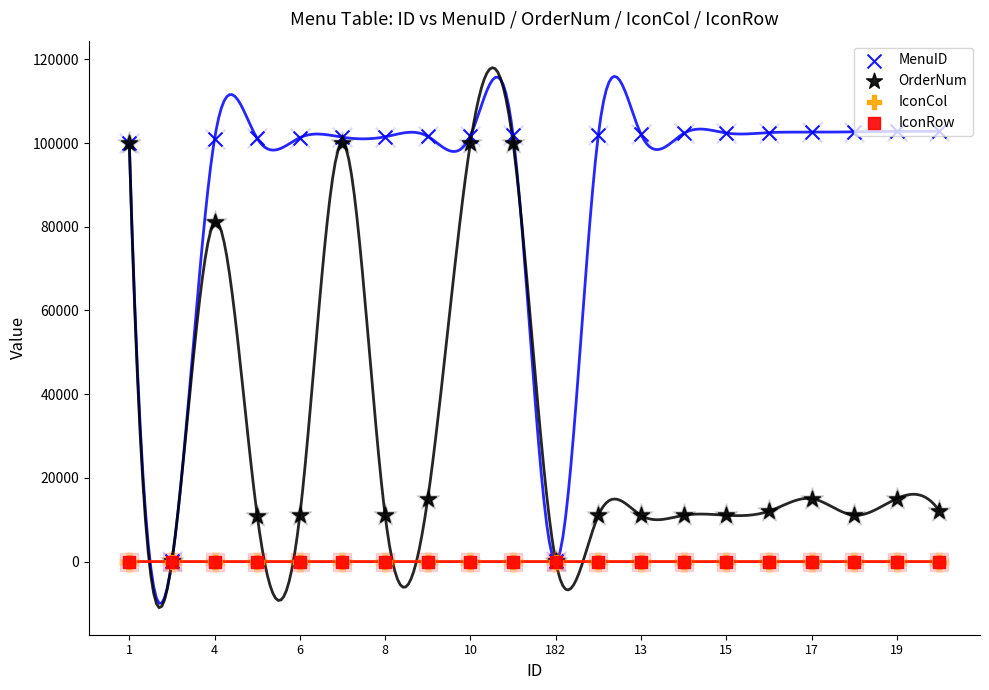

What are all the series names shown in the legend?

MenuID, OrderNum, IconCol, IconRow